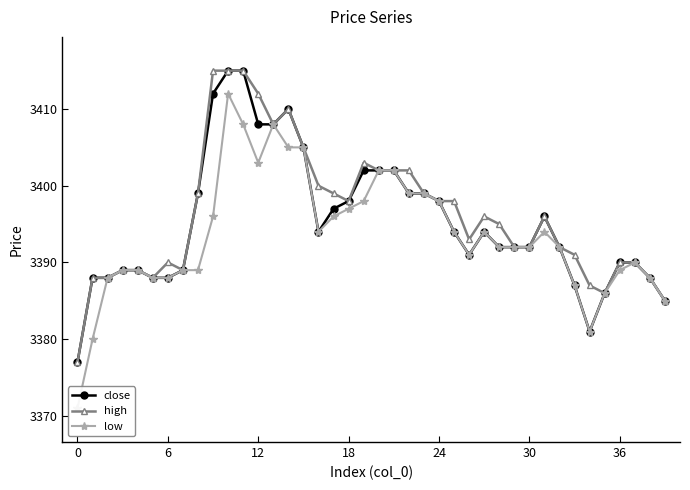

Is this an area chart (filled region under the line)?

No